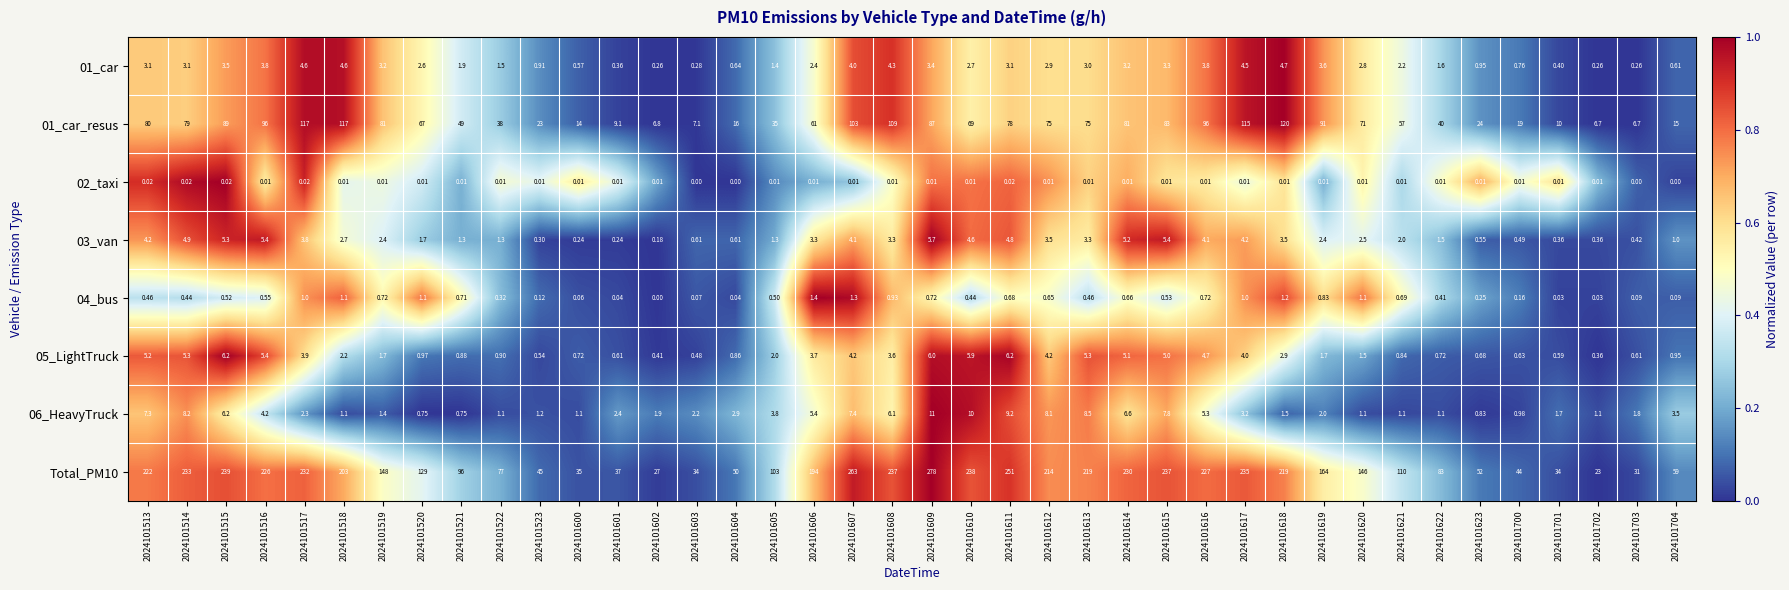

Is the value of 05_LightTruck at 2024101617 greater than the value of 02_taxi at 2024101701?

Yes